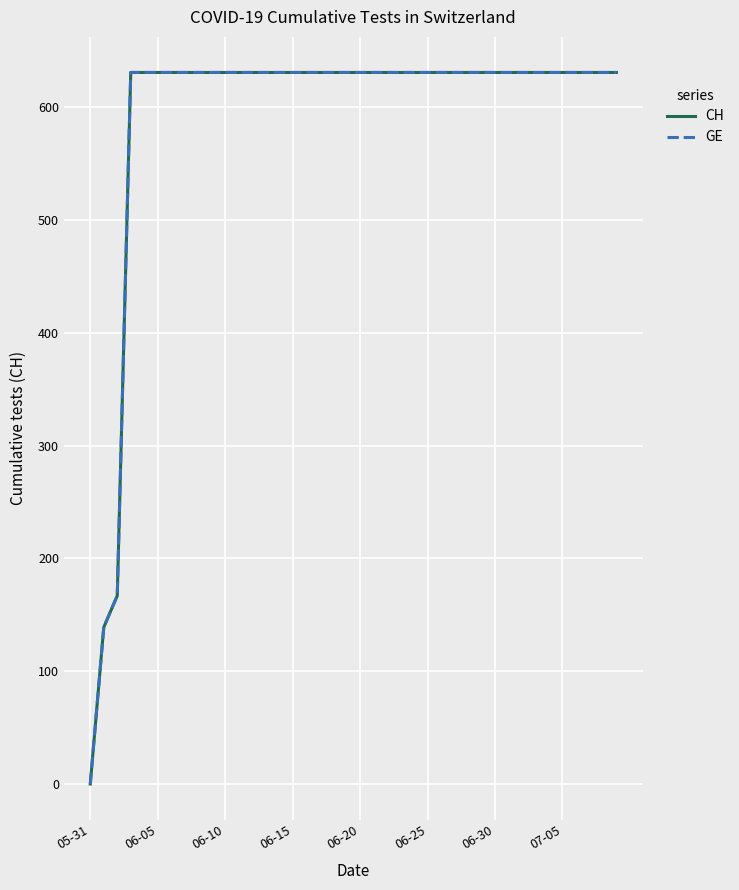

Rank the series by their maximum value, from lowest to highest.

CH, GE